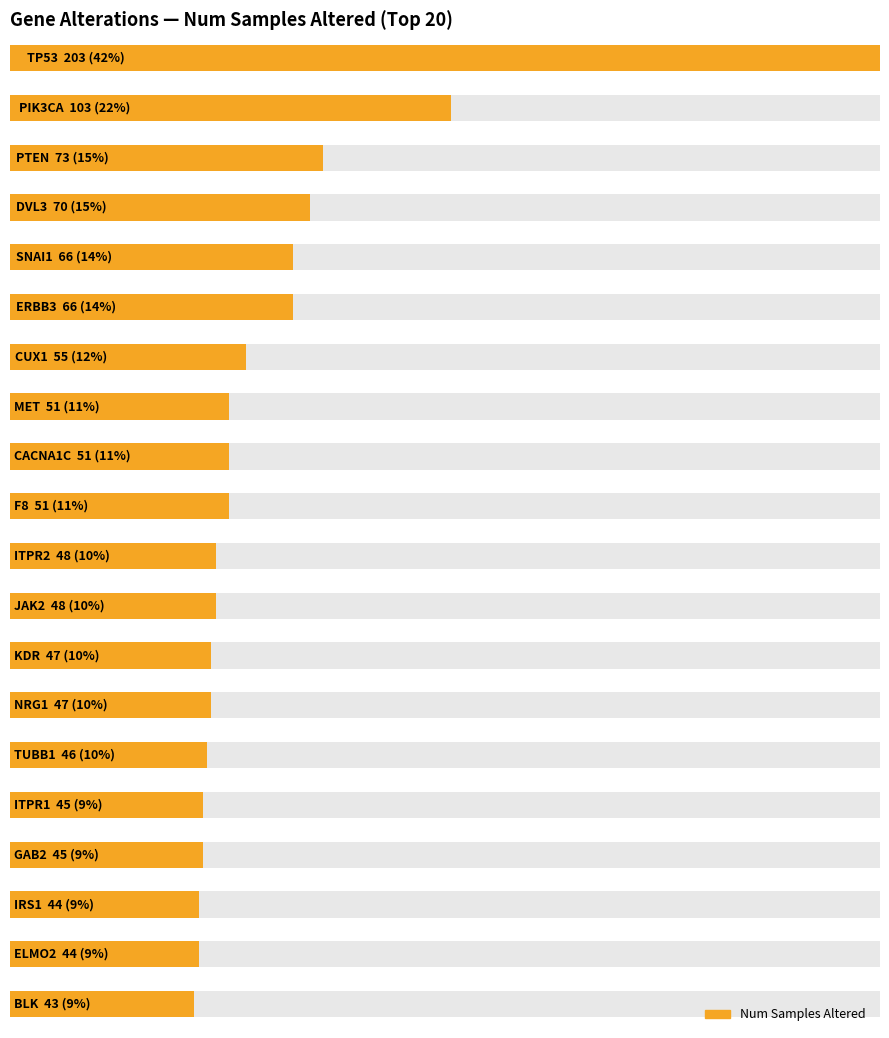

The chart shows a value of 11 at JAK2. True or false?

False